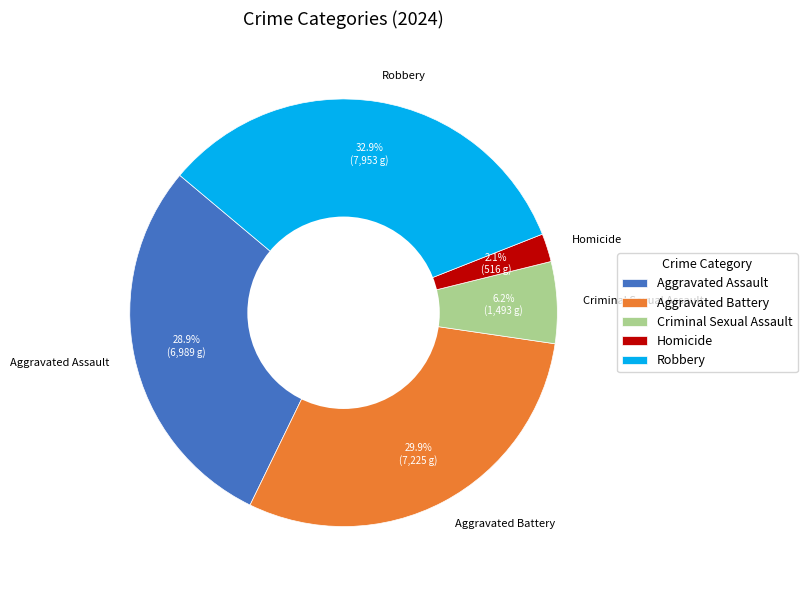

Approximately how many times larger is the value at Homicide compared to Aggravated Assault?

0.1